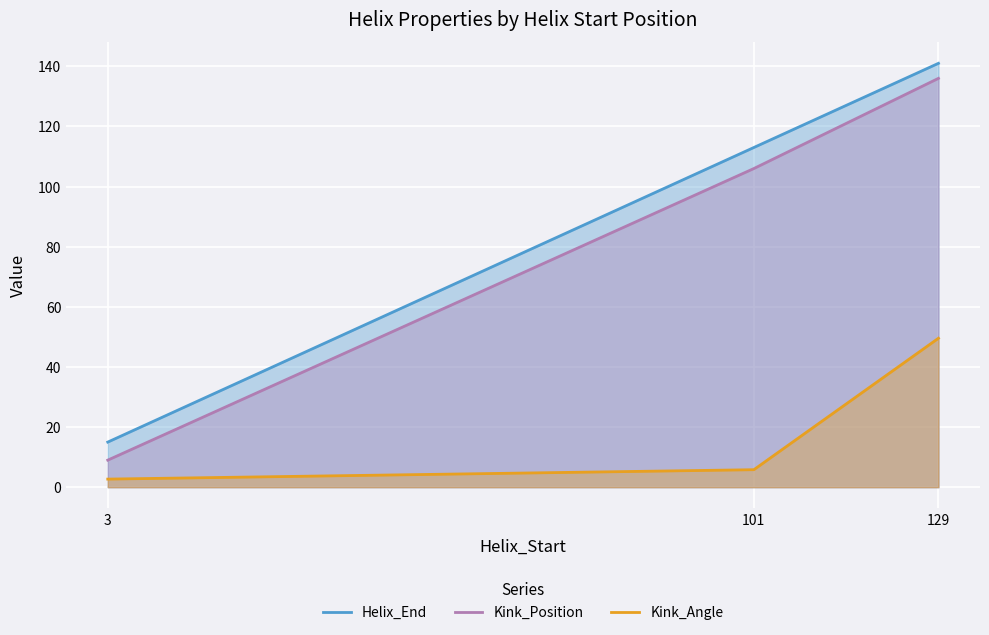

The Kink_Position series shows 60.8 at 101. True or false?

False